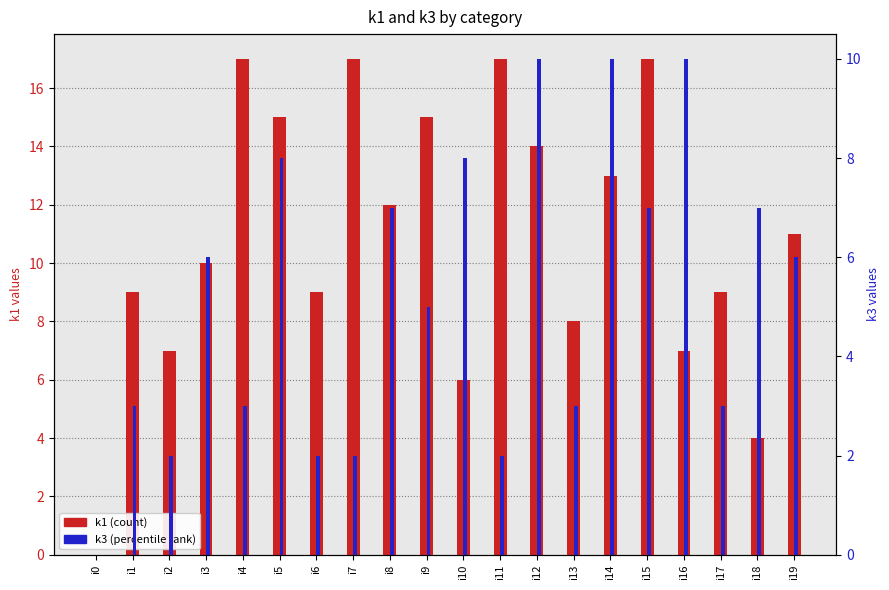

Which category has the highest value in the k3 series?

i12